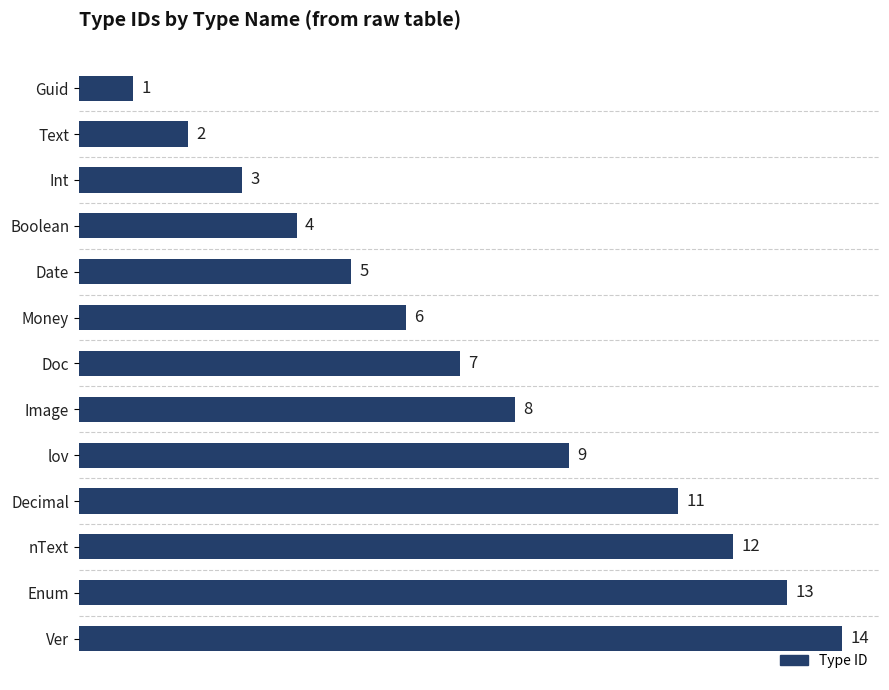

Where is the data nearest to the value 7?

Doc